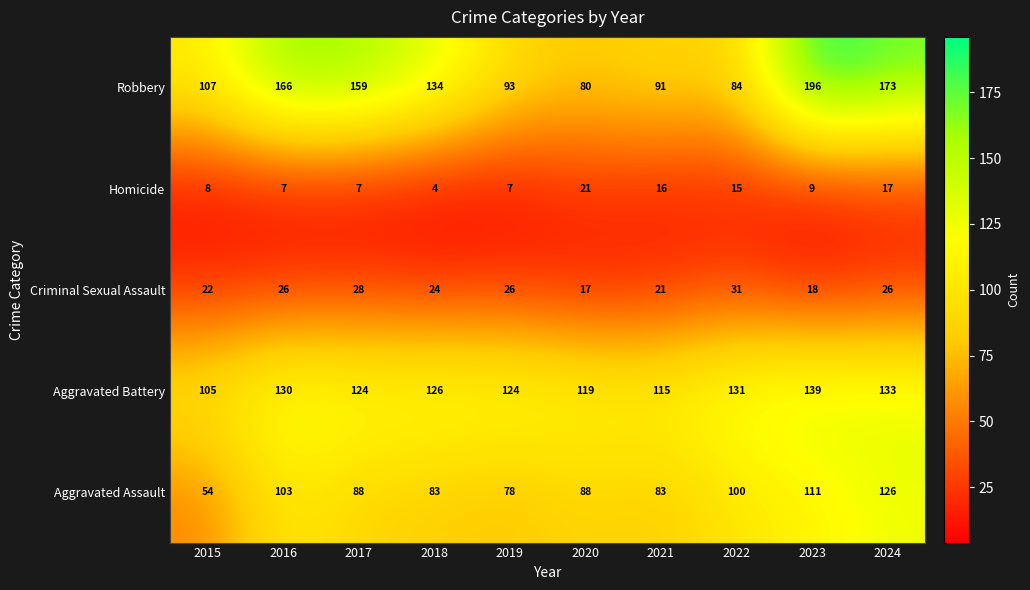

Rank the categories by Robbery value from lowest to highest.

2020, 2022, 2021, 2019, 2015, 2018, 2017, 2016, 2024, 2023